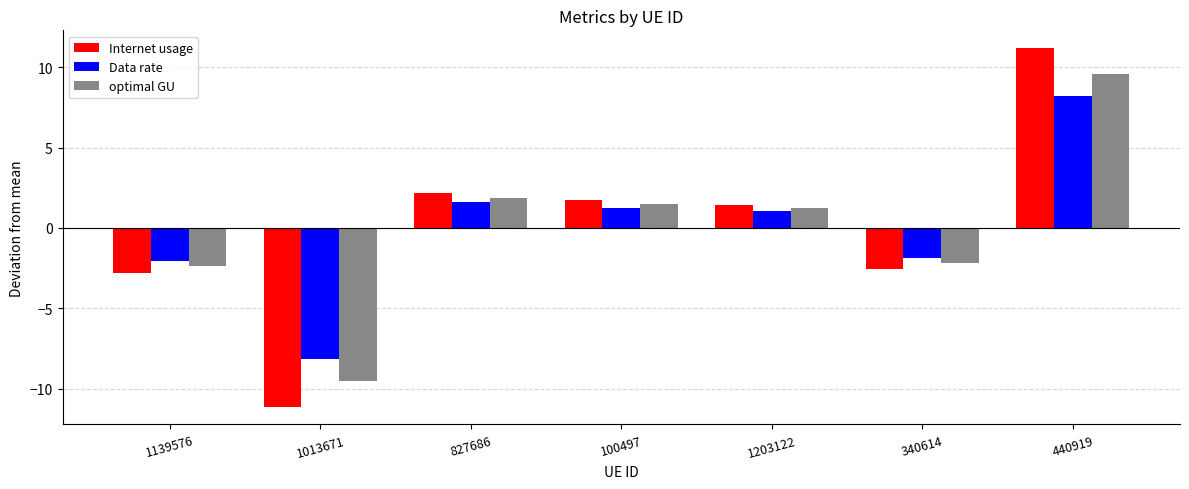

List the labels in order of Internet usage value, smallest first.

1013671, 1139576, 340614, 1203122, 100497, 827686, 440919